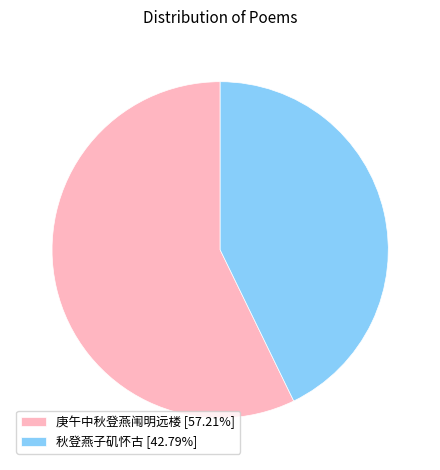

What is the largest slice in the pie chart?

庚午中秋登燕闱明远楼